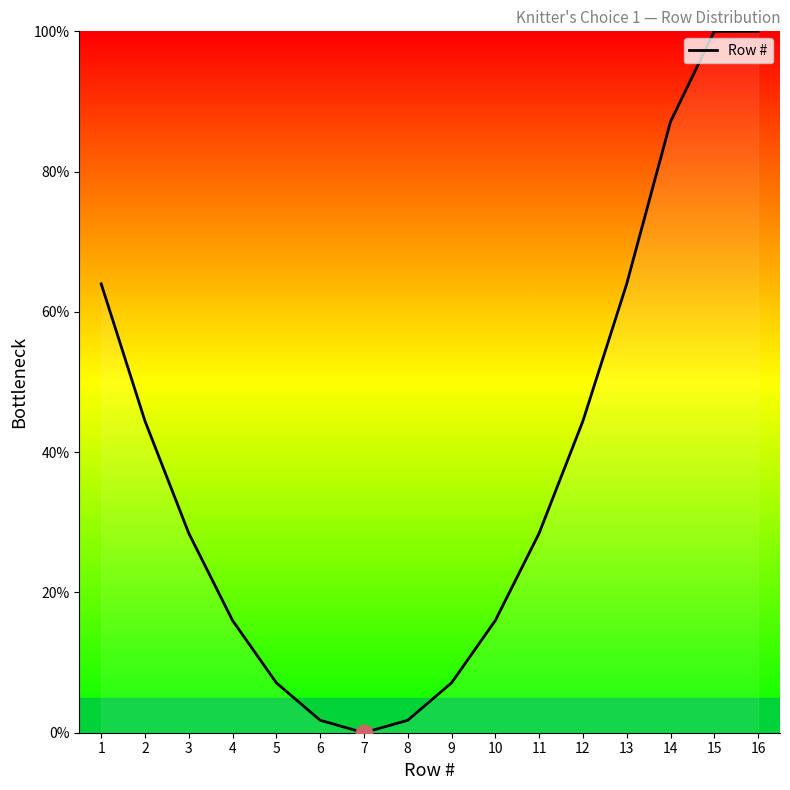

How many values are above zero?

15